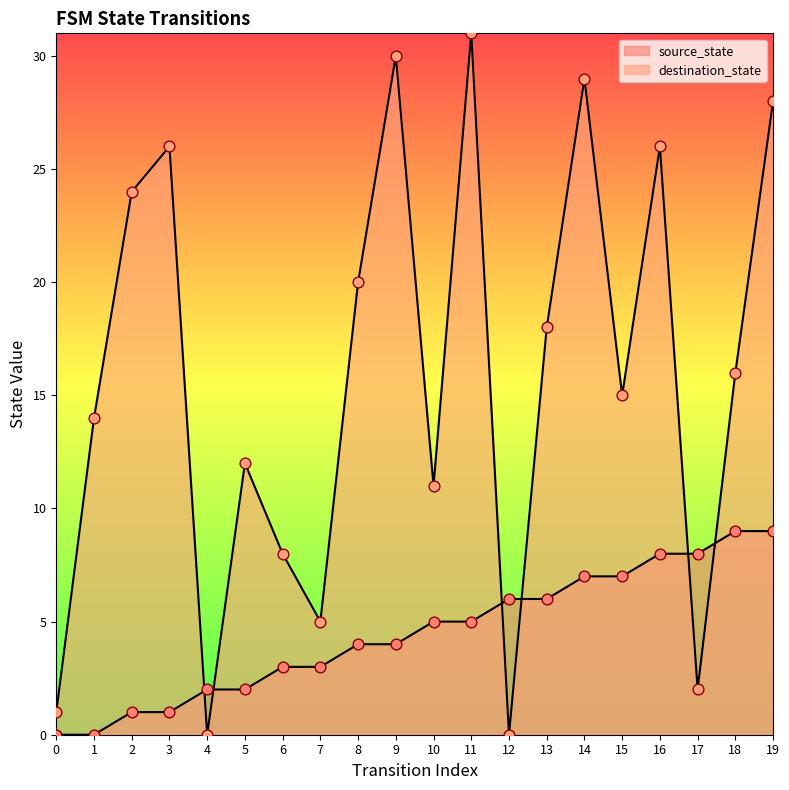

Is the value of source_state at 0 greater than the value of destination_state at 9?

No